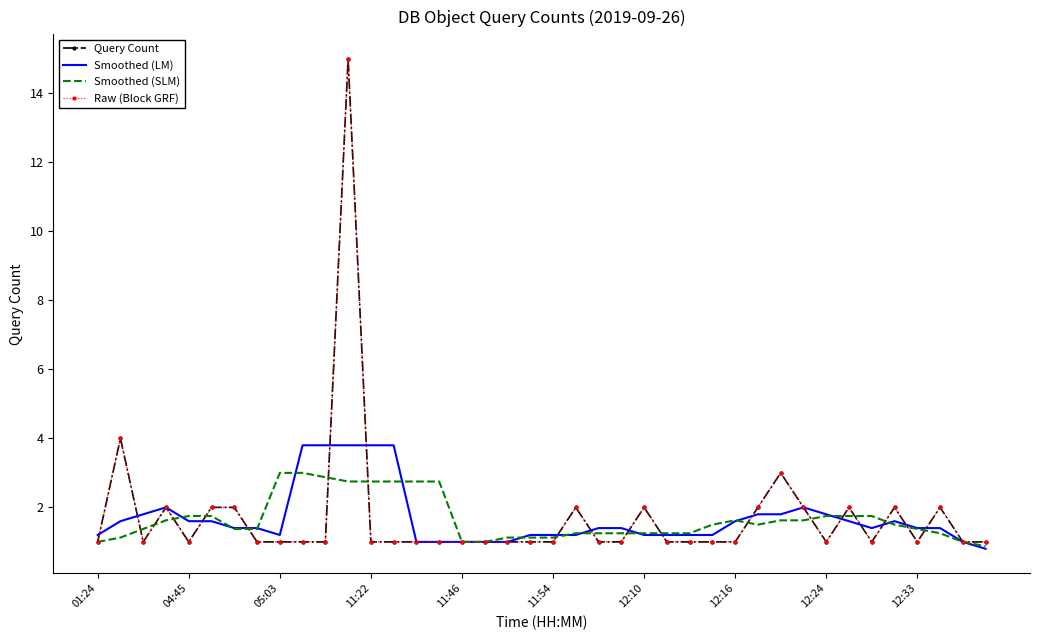

At which category is the sum across all series the highest?

11